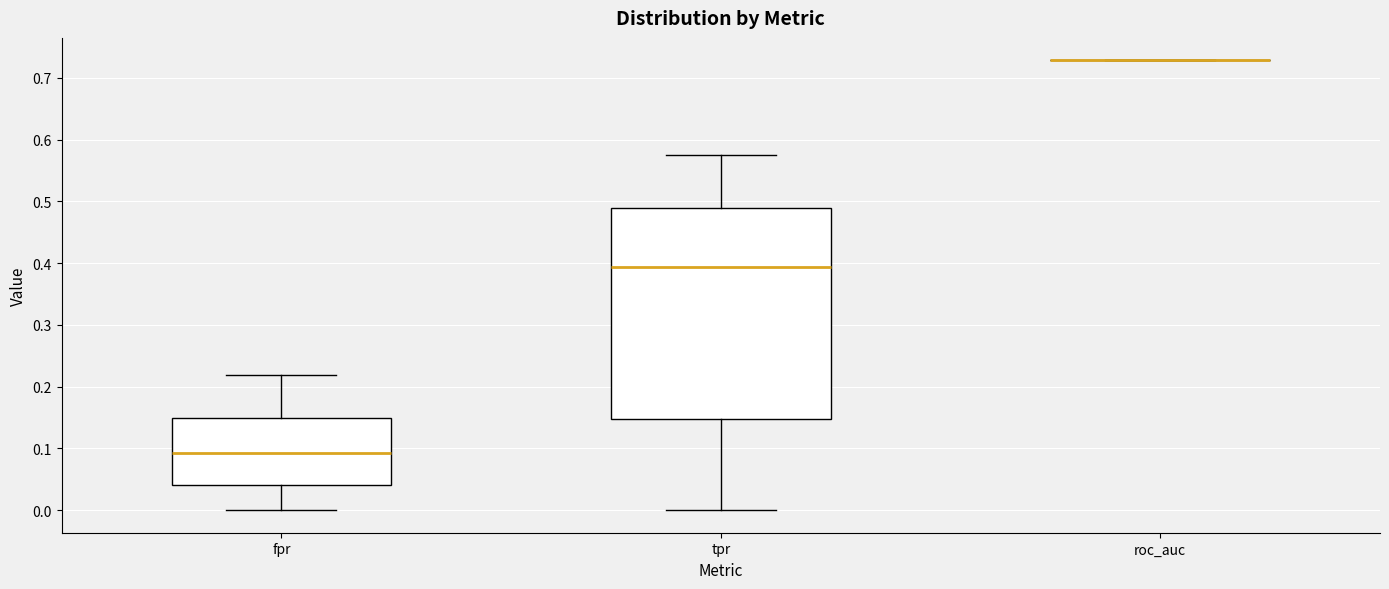

Where does the median line of the box for tpr sit on the y-axis? The values are not printed on the chart, so give them approximately, as read against the axis.

0.39